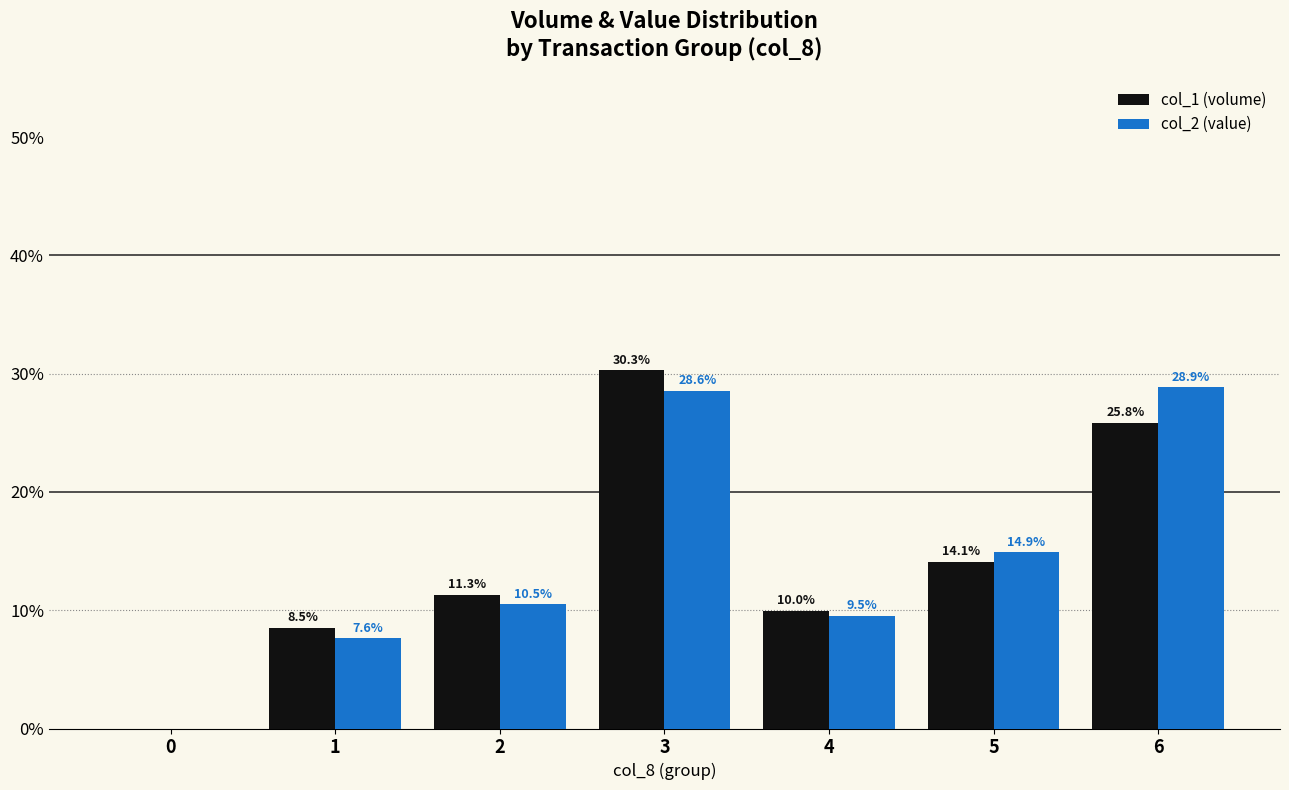

At which category is the sum across all series the highest?

3